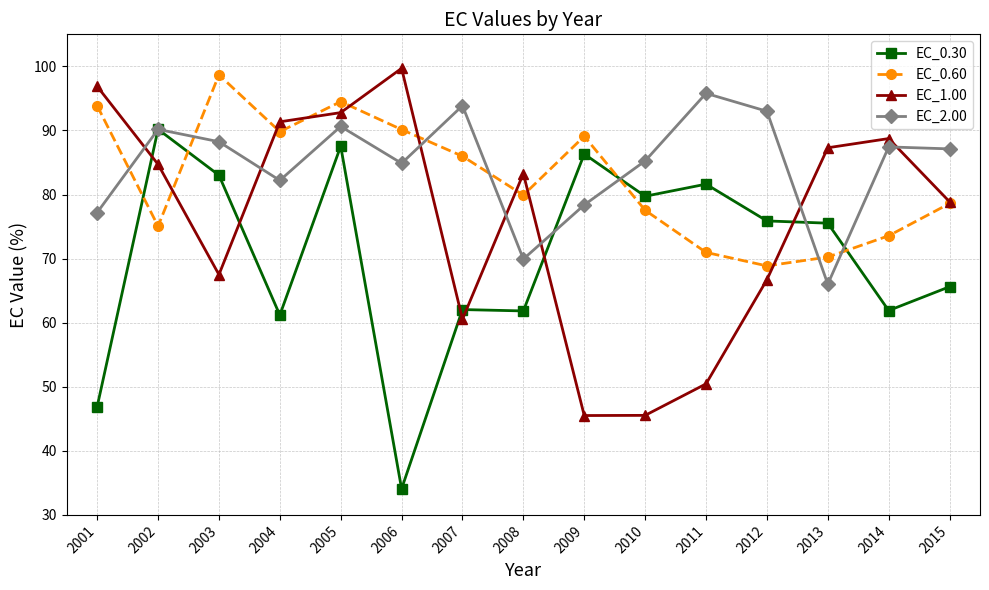

Is the value of EC_0.60 at 2010 greater than the value of EC_2.00 at 2015?

No